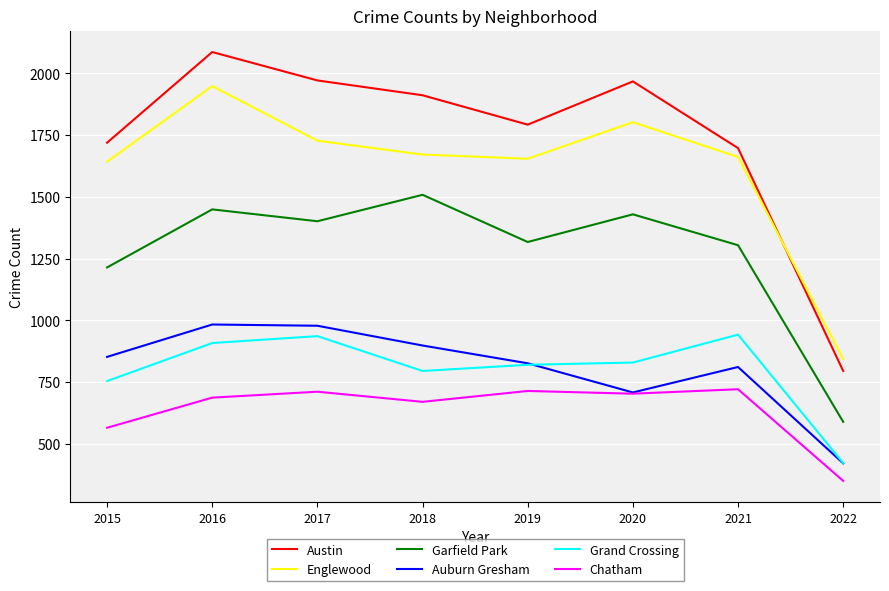

How many values in the Garfield Park series are below 1401?

4